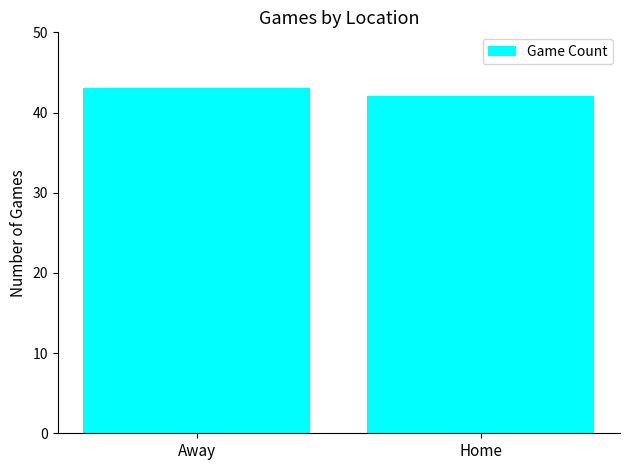

Does the chart contain any negative values?

No